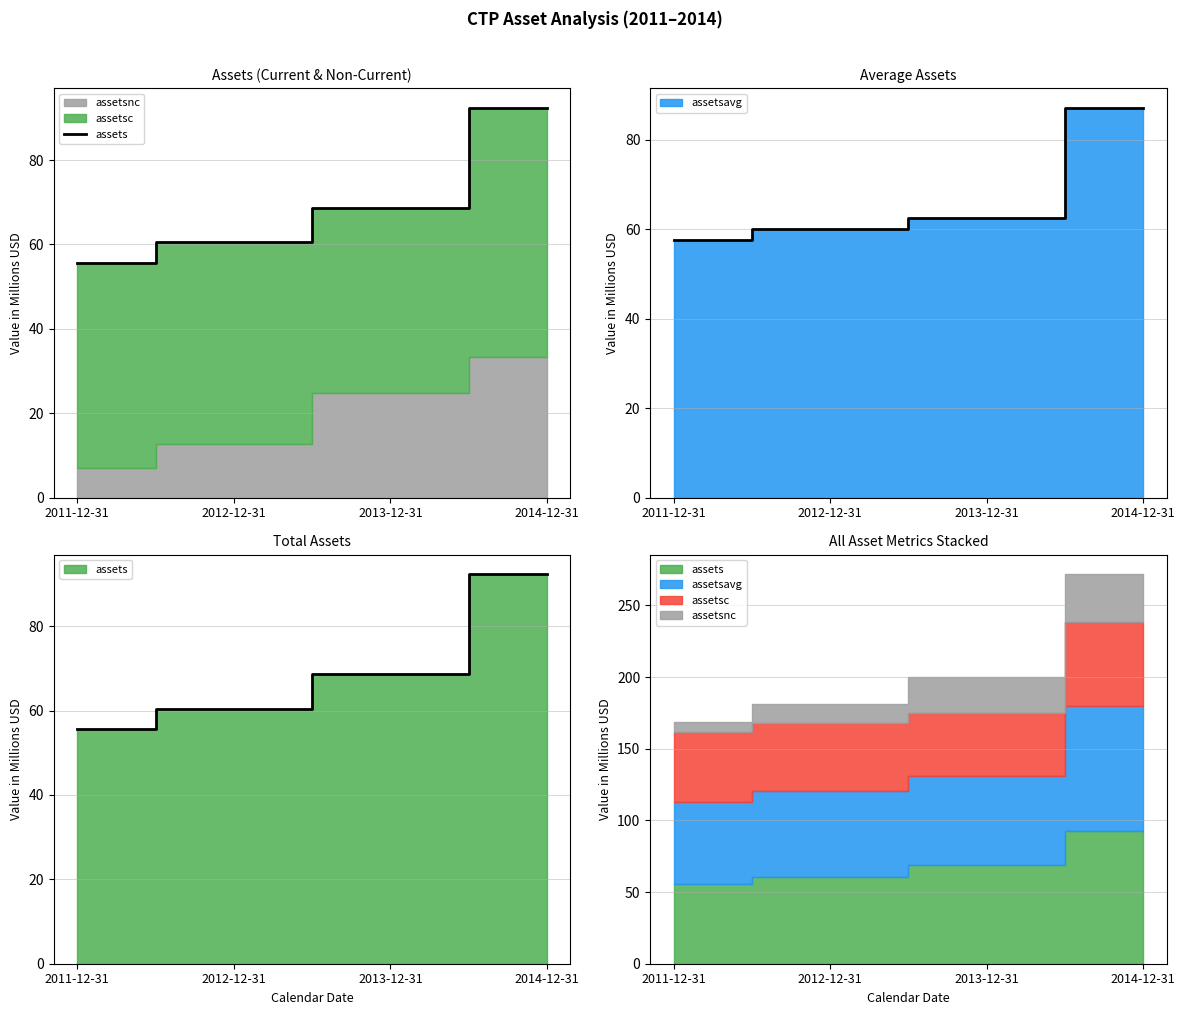

Reading right to left, transcribe all the data shown in this chart.

2014-12-31=92.4	2013-12-31=68.7	2012-12-31=60.5	2011-12-31=55.5